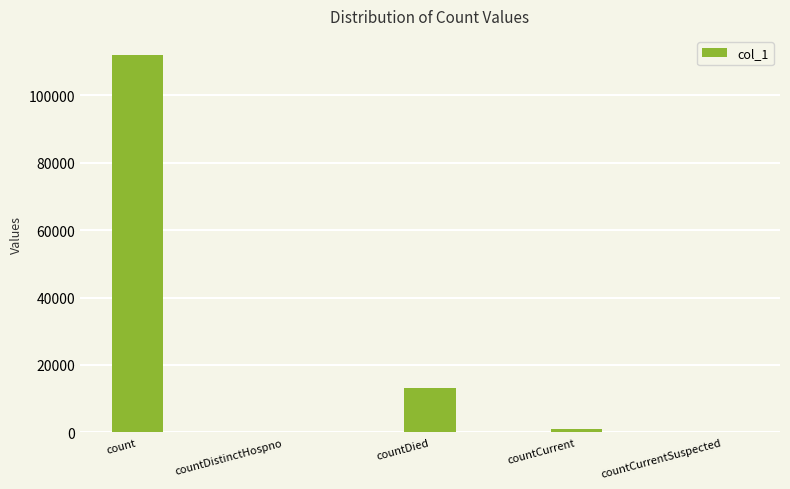

How many categories are shown in the chart?

5